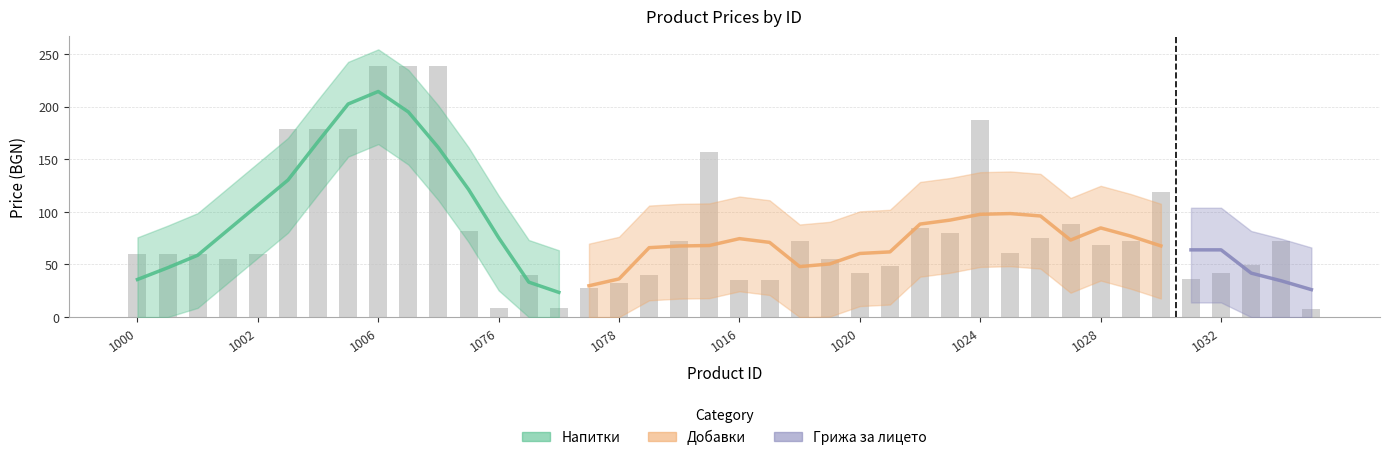

What is the label of the 19th bar from the left?

1014